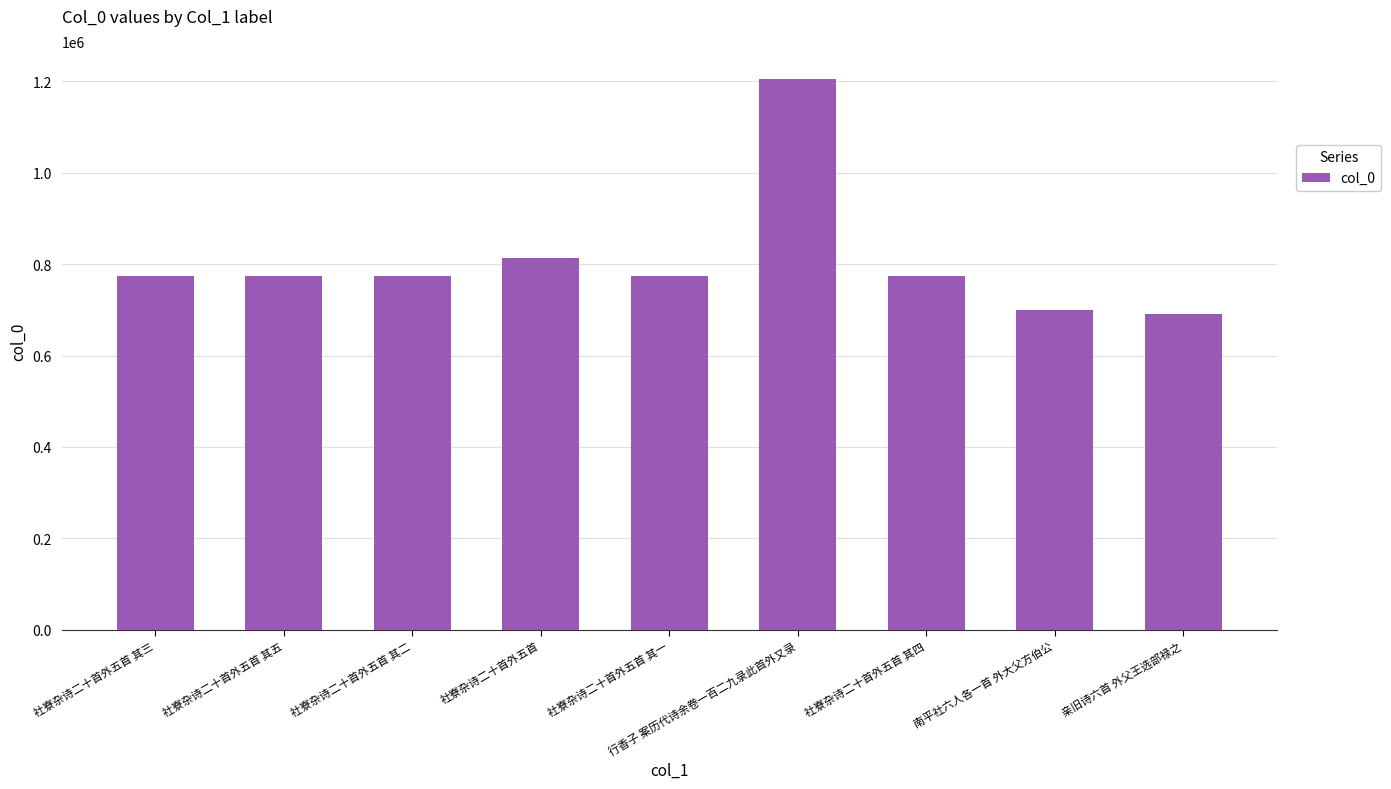

Where is the data nearest to the value 947952?

社寮杂诗二十首外五首